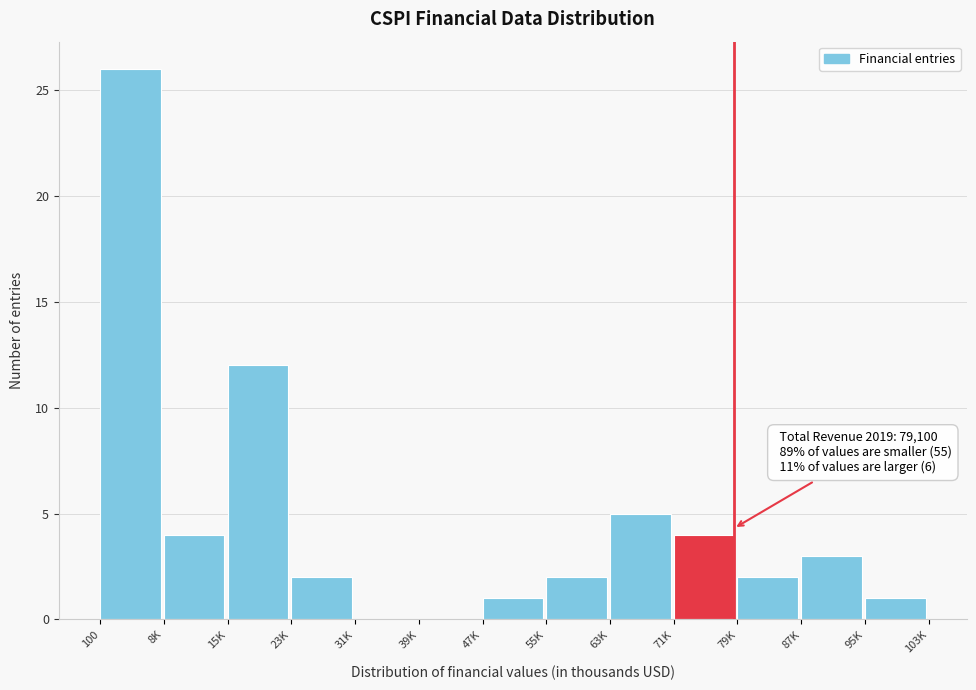

Reading right to left, extract all data points from this chart.

95K=1	87K=3	79K=2	71K=4	63K=5	55K=2	47K=1	39K=0	31K=0	23K=2	15K=12	8K=4	100=26